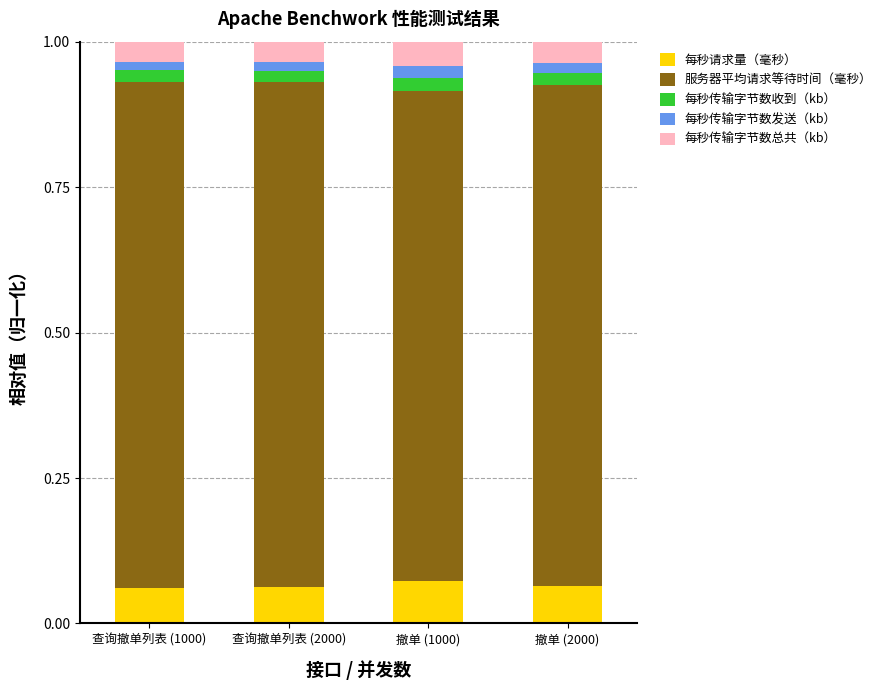

Count the 每秒请求量（毫秒） values in the range 0 to 1.

4